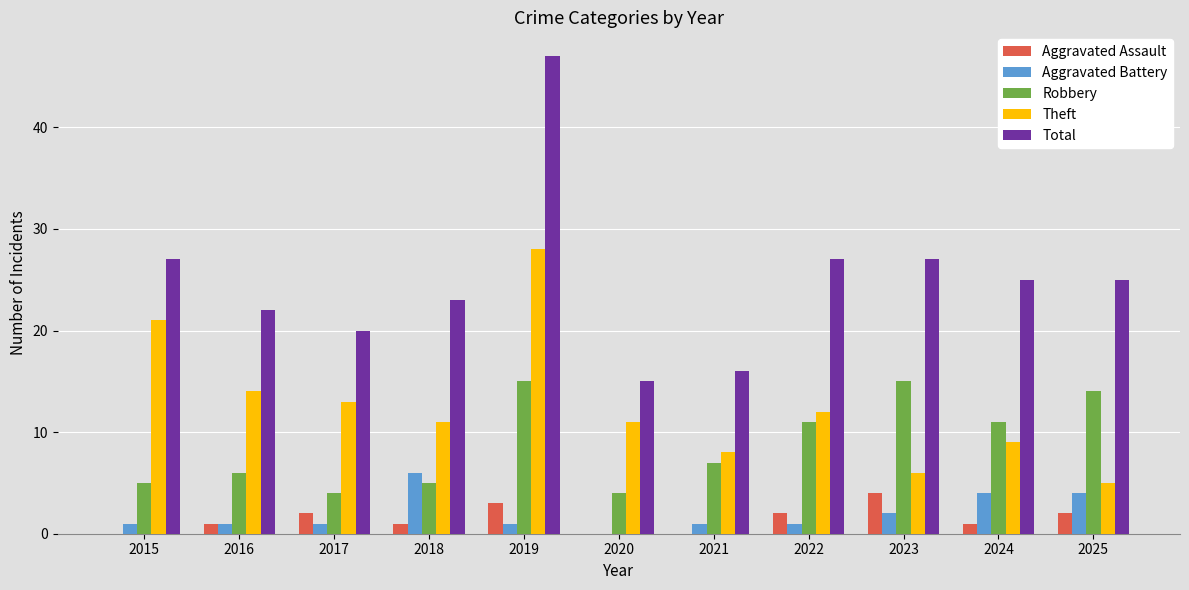

At which category is the sum across all series the highest?

2019